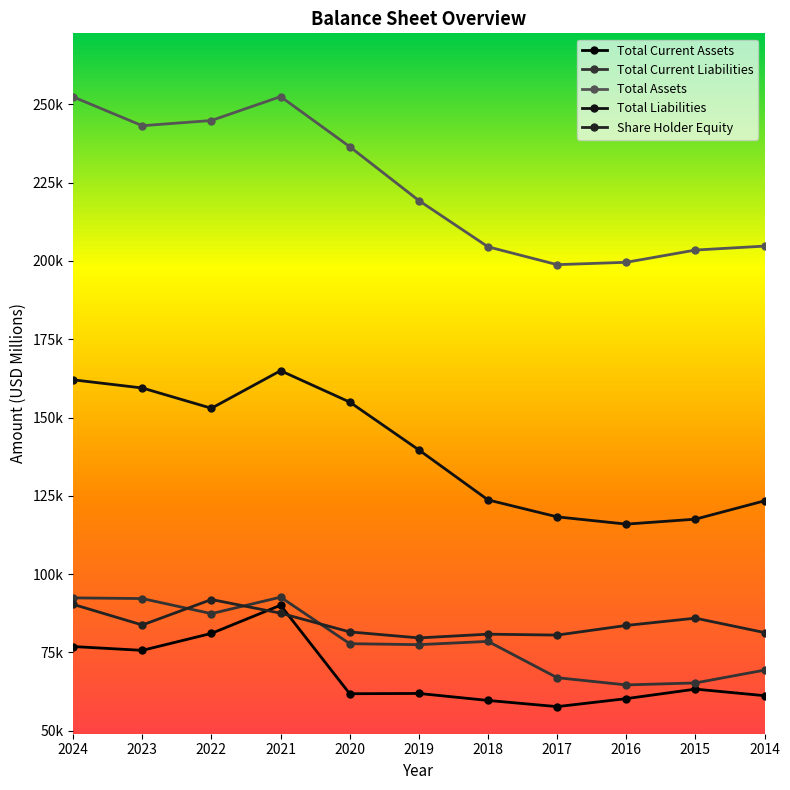

Reading left to right, extract all data points from this chart.

Total Current Assets: 2024=76877	2023=75655	2022=81070	2021=90067	2020=61806	2019=61897	2018=59664	2017=57689	2016=60239	2015=63278	2014=61185
Total Current Liabilities: 2024=92415	2023=92198	2022=87379	2021=92645	2020=77790	2019=77477	2018=78521	2017=66928	2016=64619	2015=65253	2014=69345
Total Assets: 2024=252399	2023=243197	2022=244860	2021=252496	2020=236495	2019=219295	2018=204522	2017=198825	2016=199581	2015=203490	2014=204751
Total Liabilities: 2024=162050	2023=159443	2022=152969	2021=164965	2020=154943	2019=139661	2018=123700	2017=118290	2016=115970	2015=117553	2014=123412
Share Holder Equity: 2024=90349	2023=83754	2022=91891	2021=87531	2020=81552	2019=79634	2018=80822	2017=80535	2016=83611	2015=85937	2014=81339